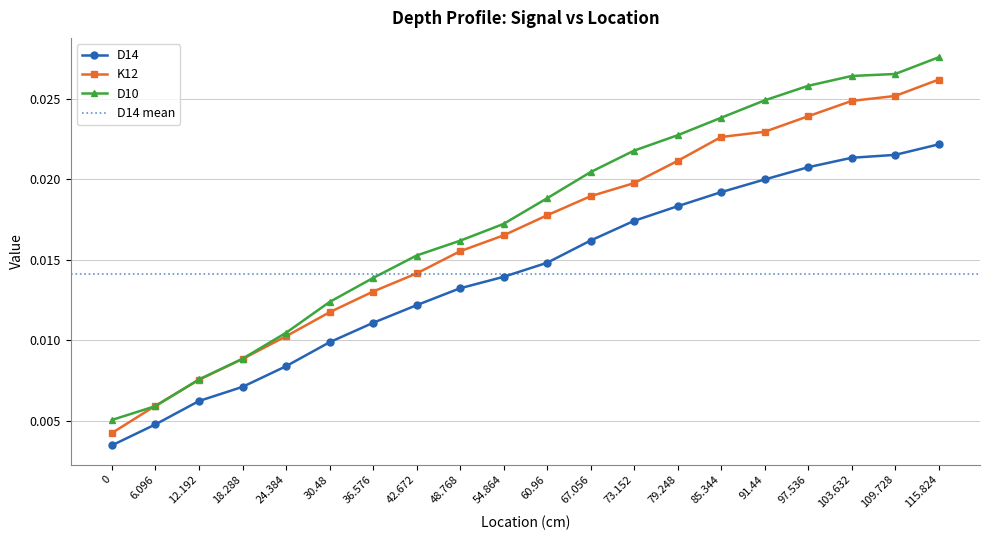

True or false: D14 and K12 cross at least once.

False